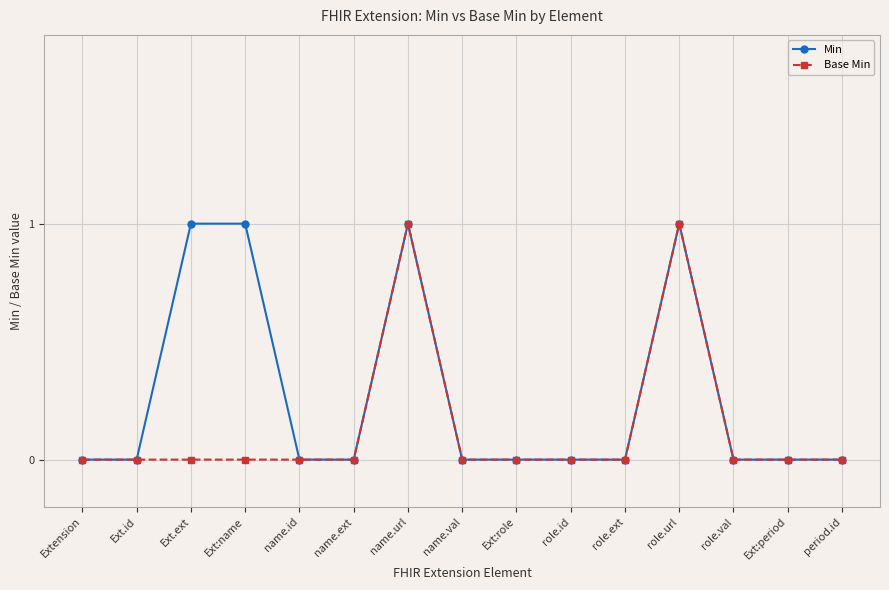

Reading left to right, what are all the values shown in this chart?

Min: Extension=0	Ext.id=0	Ext.ext=1	Ext:name=1	name.id=0	name.ext=0	name.url=1	name.val=0	Ext:role=0	role.id=0	role.ext=0	role.url=1	role.val=0	Ext:period=0	period.id=0
Base Min: Extension=0	Ext.id=0	Ext.ext=0	Ext:name=0	name.id=0	name.ext=0	name.url=1	name.val=0	Ext:role=0	role.id=0	role.ext=0	role.url=1	role.val=0	Ext:period=0	period.id=0